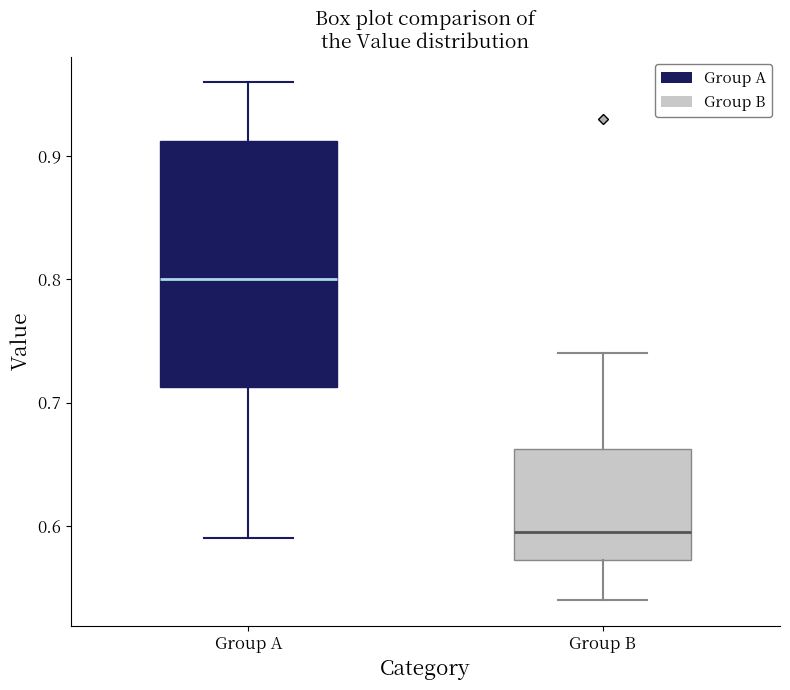

Which box is the tallest, from its lower edge to its upper edge?

Group A